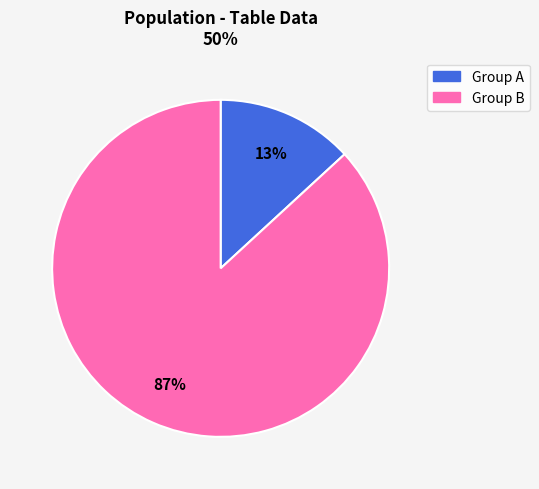

What is the smallest slice in the pie chart?

Group A